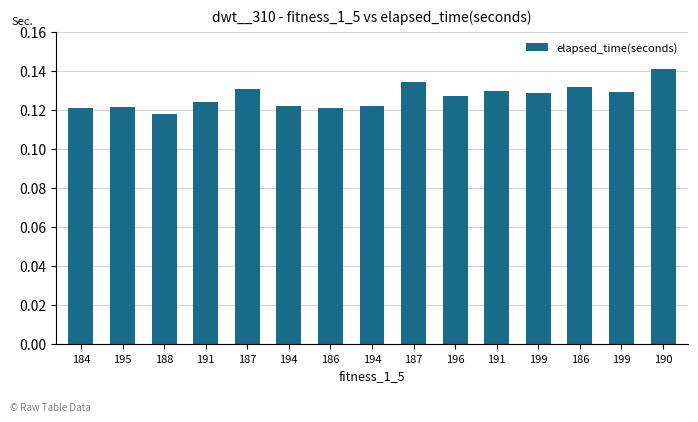

Between 195 and 199, which is larger?

199